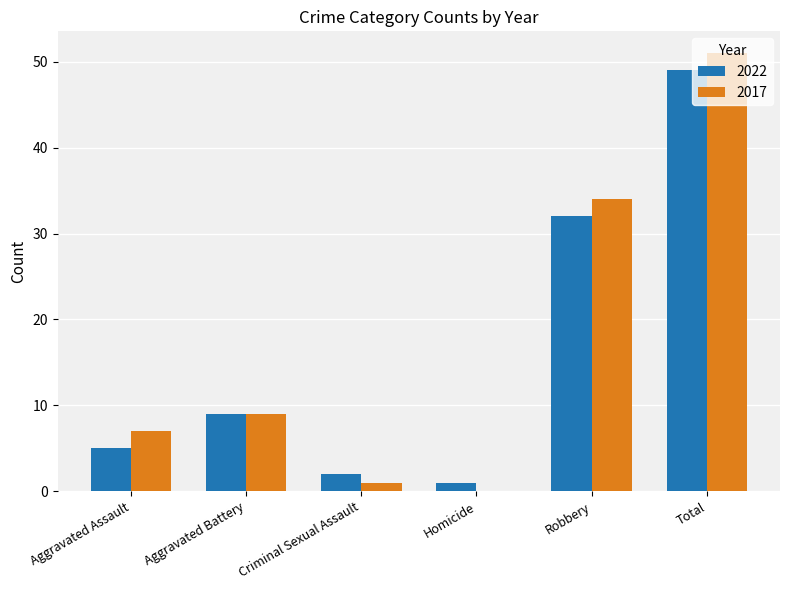

The value of 2017 at Aggravated Battery is 9. True or false?

True